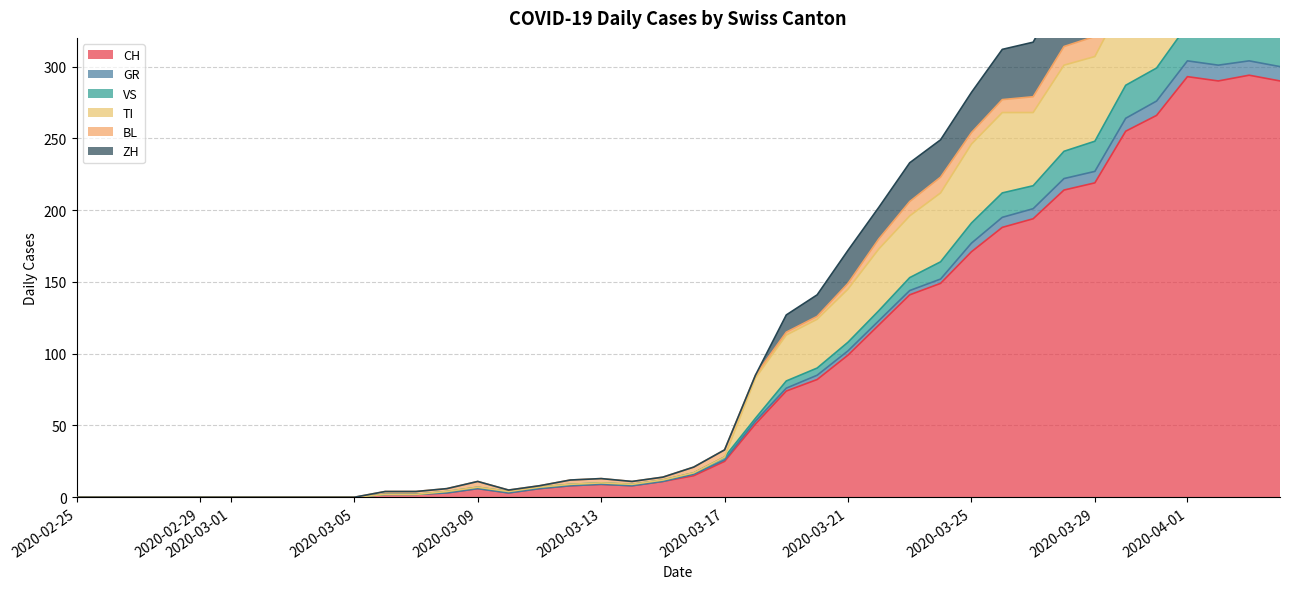

True or false: VS has more than 2 points higher than both neighbors.

True